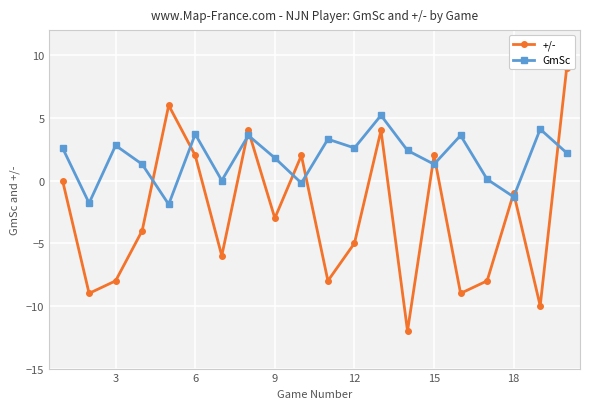

Reading right to left, what are all the values shown in this chart?

+/-: 9.0	-10.0	-1.0	-8.0	-9.0	2.0	-12.0	4.0	-5.0	-8.0	2.0	-3.0	4.0	-6.0	2.0	6.0	-4.0	-8.0	-9.0	0.0
GmSc: 2.2	4.1	-1.3	0.1	3.6	1.3	2.4	5.2	2.6	3.3	-0.2	1.8	3.6	0.0	3.7	-1.9	1.3	2.8	-1.8	2.6